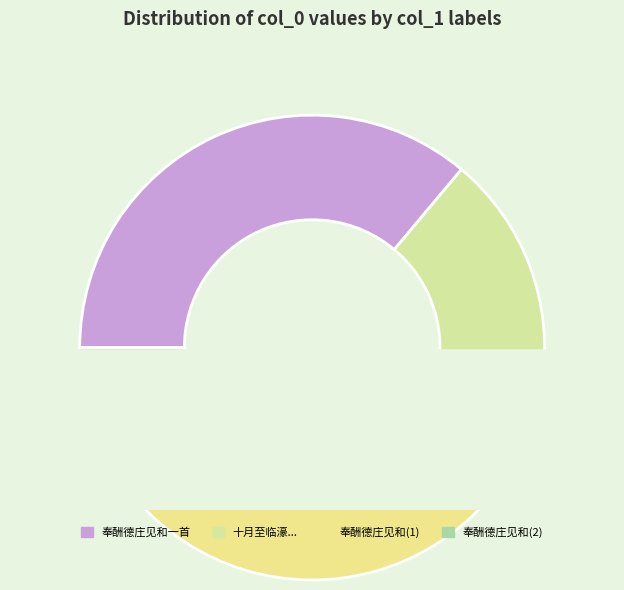

Count the number of slices in the pie.

4